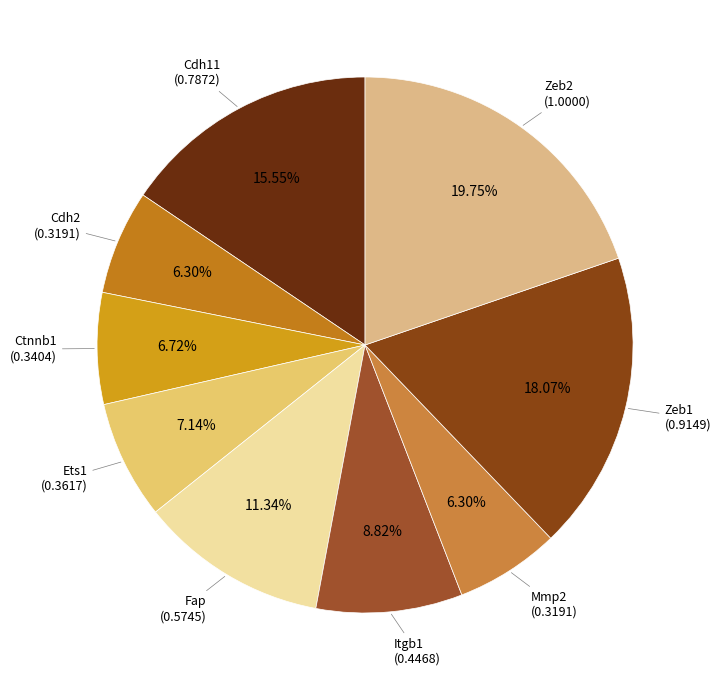

To the nearest percent, what is the difference between the largest and smallest slice percentages?

13%